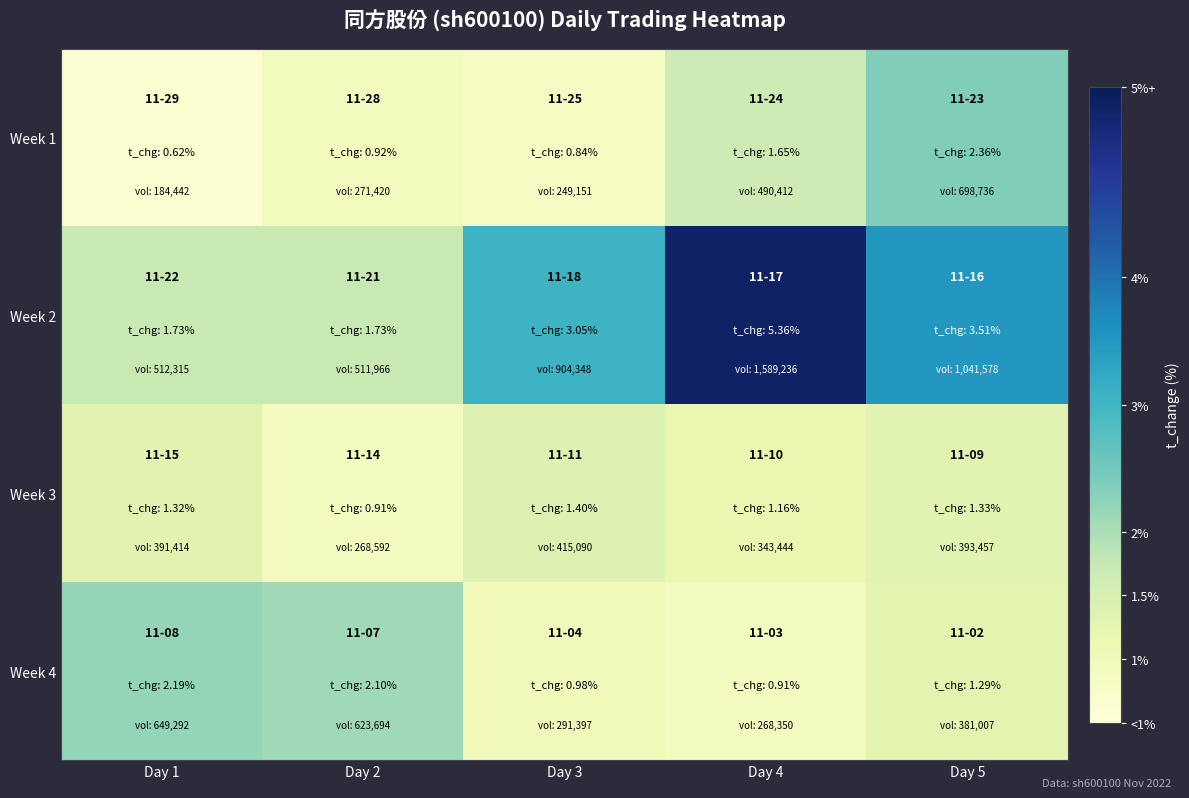

At how many categories does at least one series exceed 4?

1